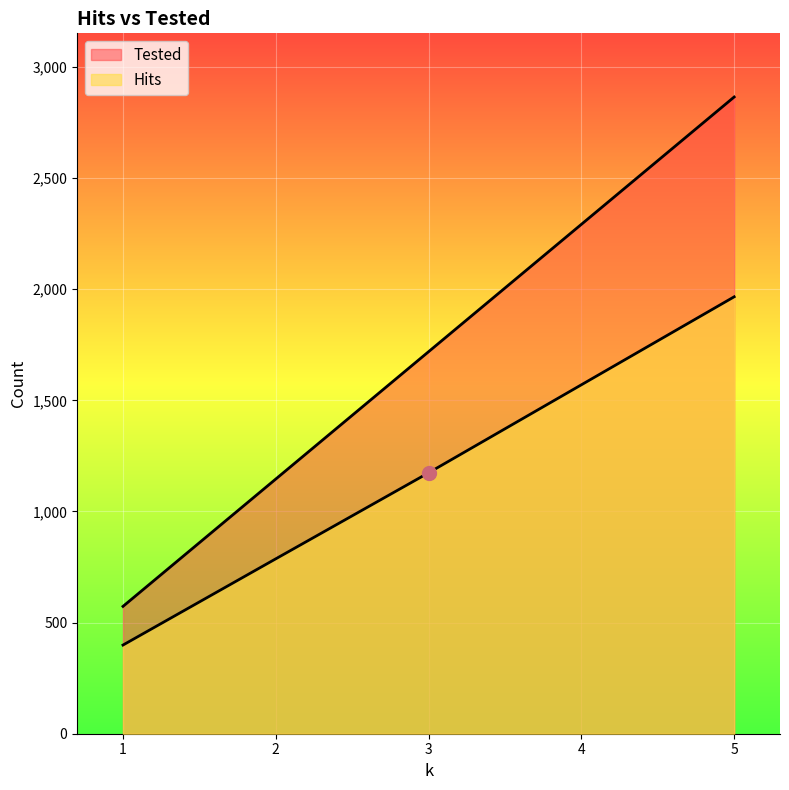

Is it true that Tested equals 1146 at 2?

True